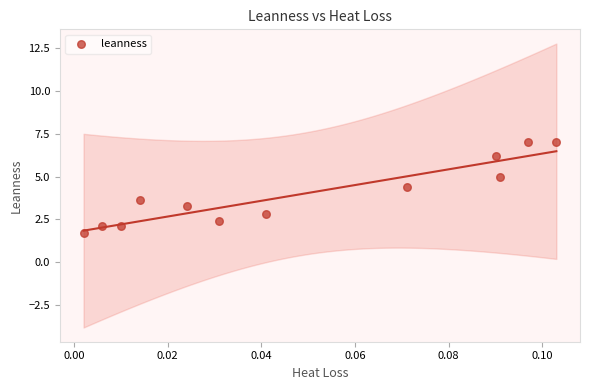

What is the average Y value?

4.0